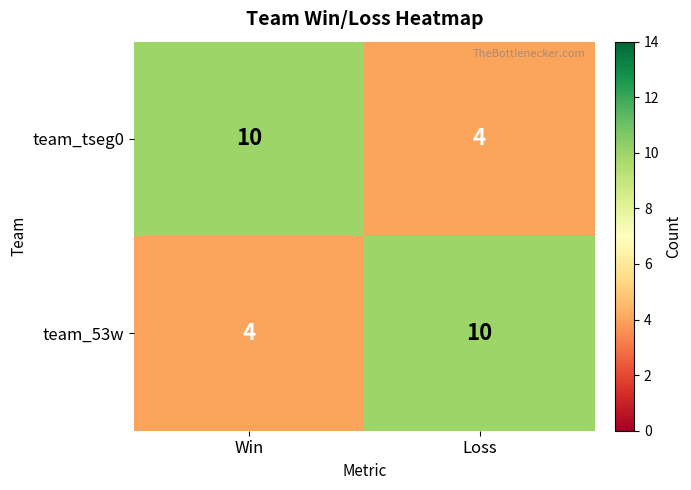

Reading left to right, extract all data points from this chart.

team_tseg0: Win=10	Loss=4
team_53w: Win=4	Loss=10